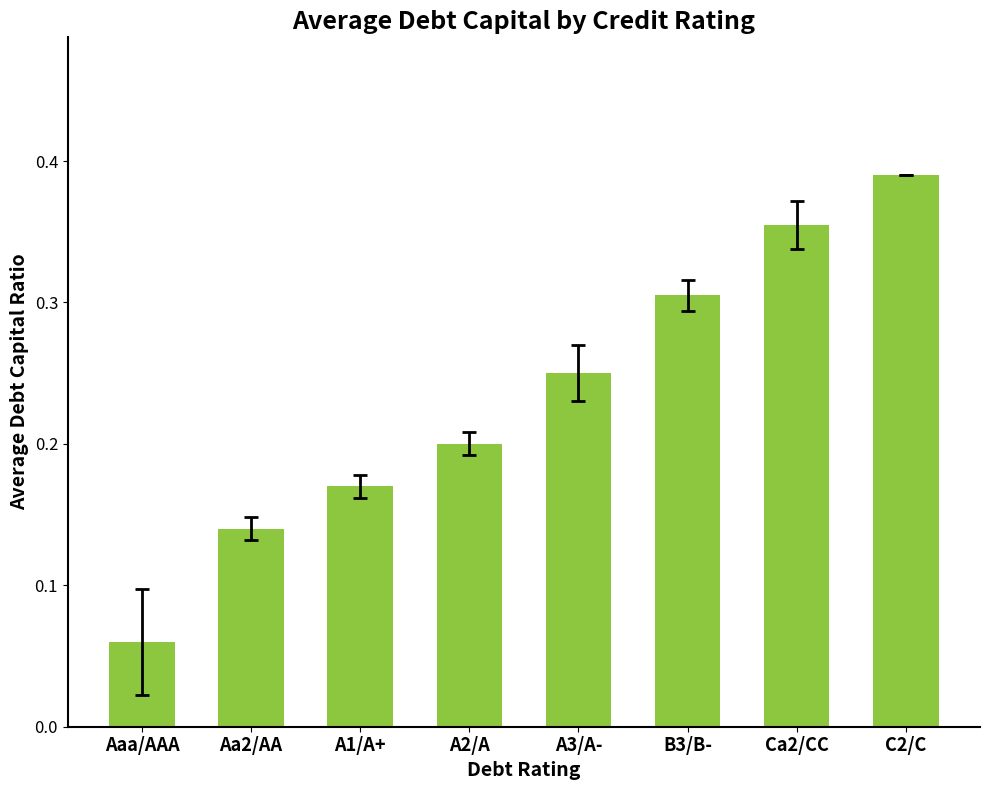

What position from the left is Aaa/AAA?

1